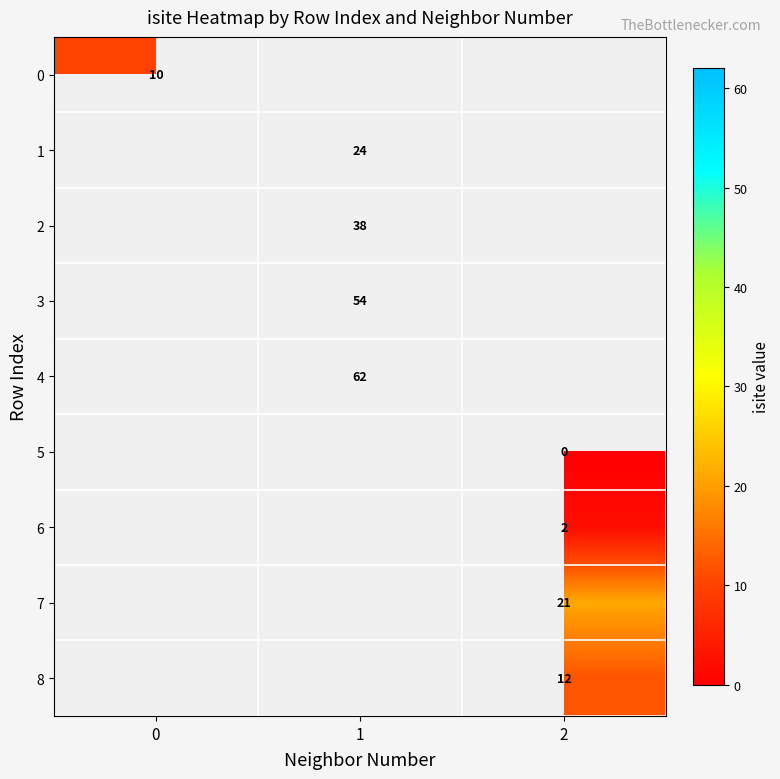

Which label corresponds to the largest value in the chart?

1